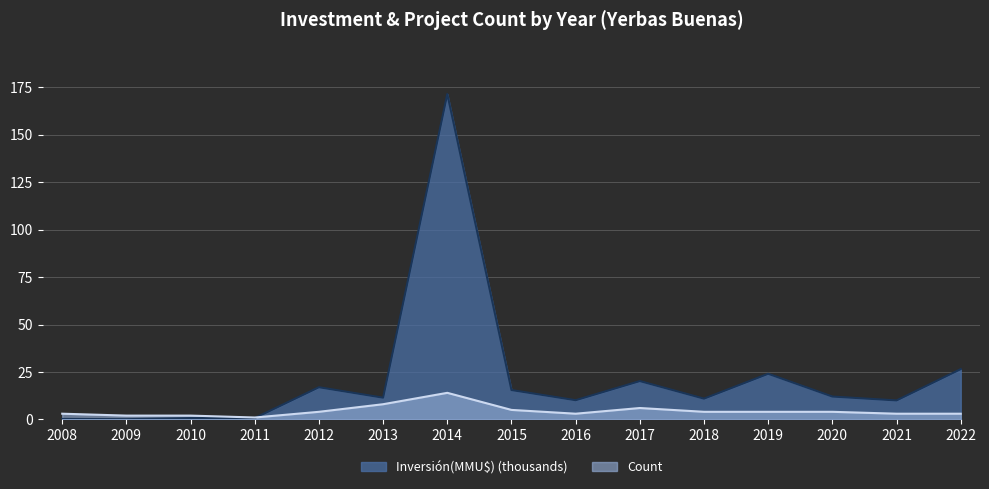

What are all the series names shown in the legend?

Count, Inversión(MMU$)